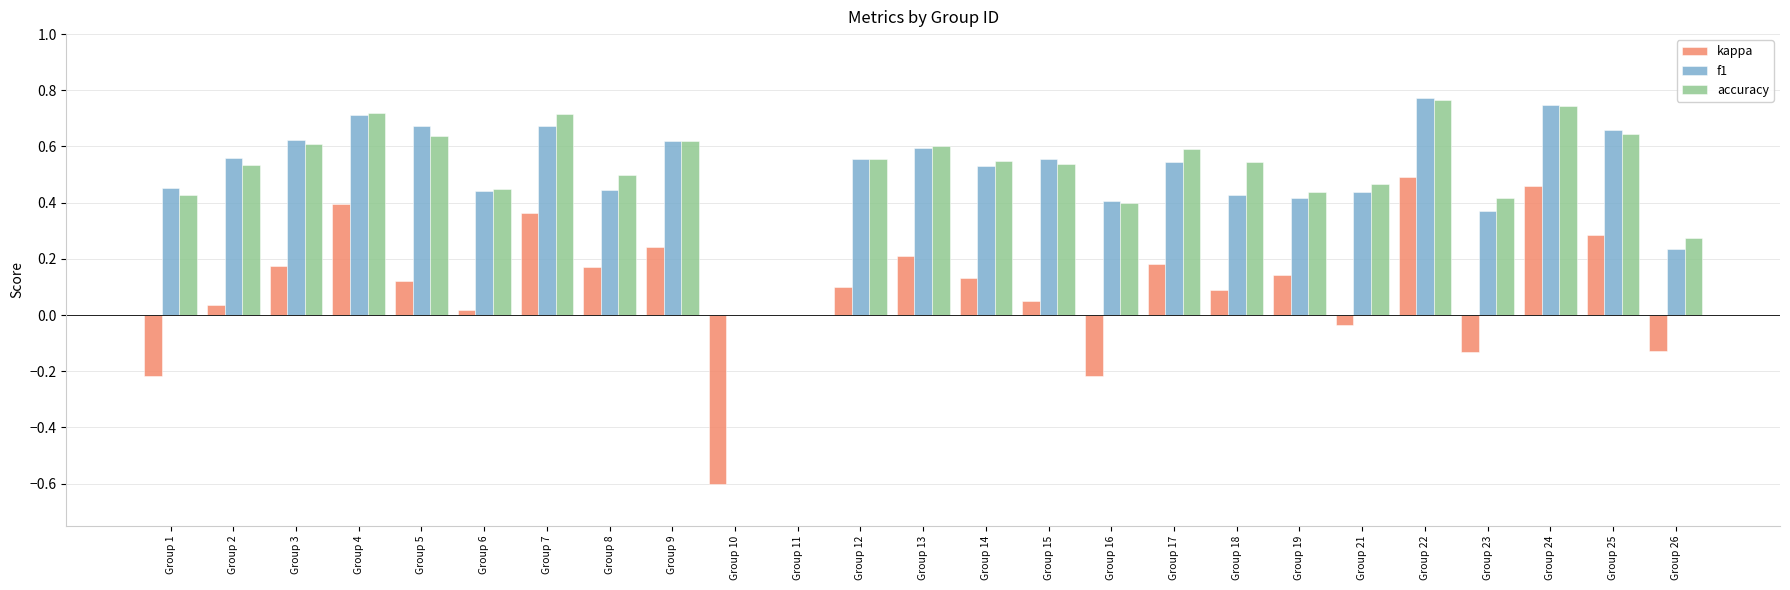

Which series has the widest spread of values?

kappa